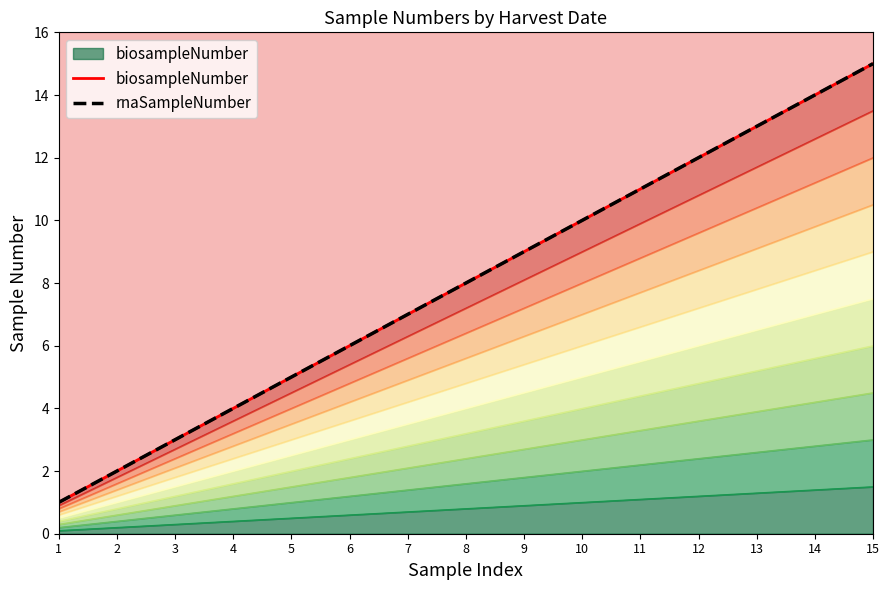

True or false: rnaSampleNumber and biosampleNumber intersect in this chart.

False